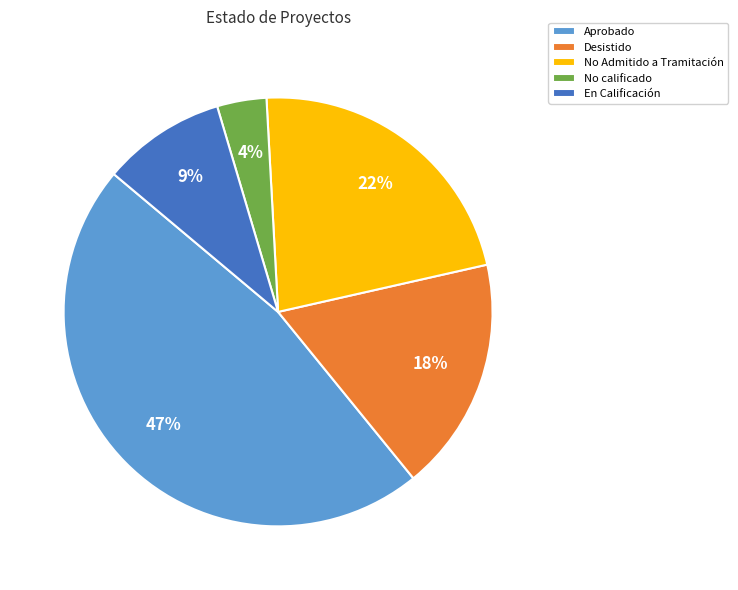

Which category has the biggest portion of the pie?

Aprobado